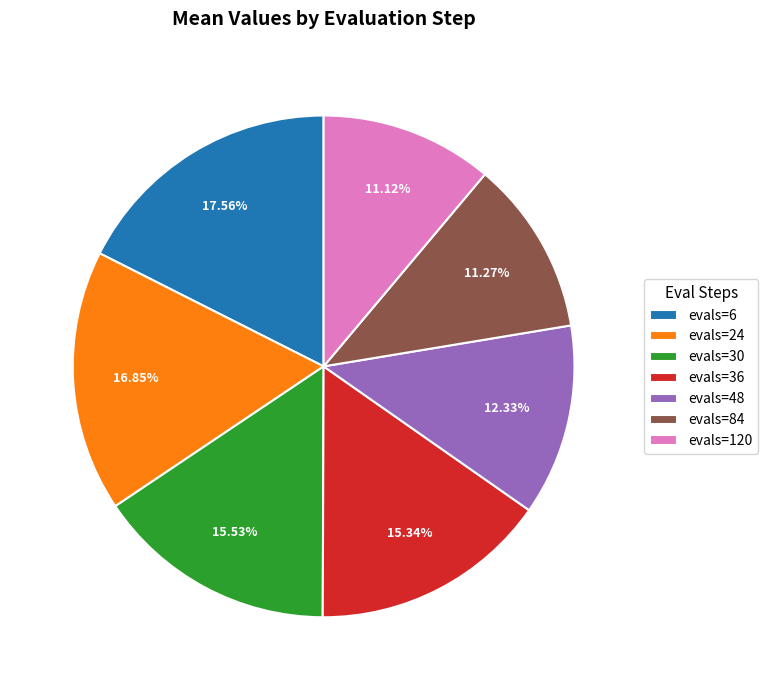

How many segments does this pie chart have?

7